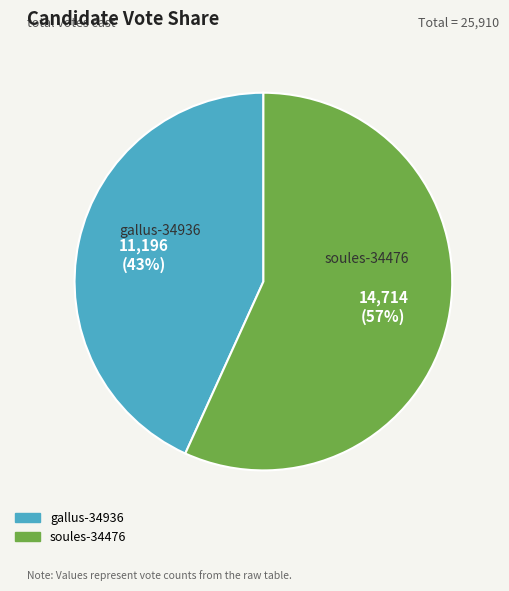

Which has a higher value, gallus-34936 or soules-34476?

soules-34476